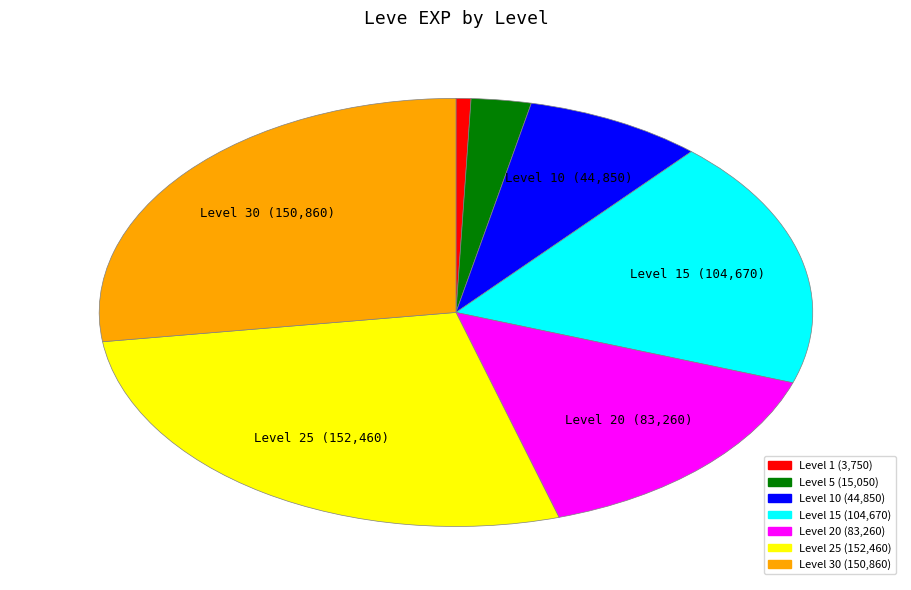

Does any single category account for the majority?

No